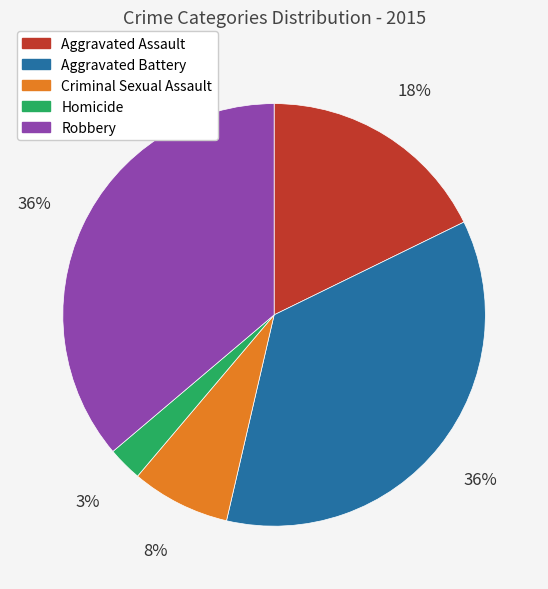

Which has a higher value, Robbery or Criminal Sexual Assault?

Robbery